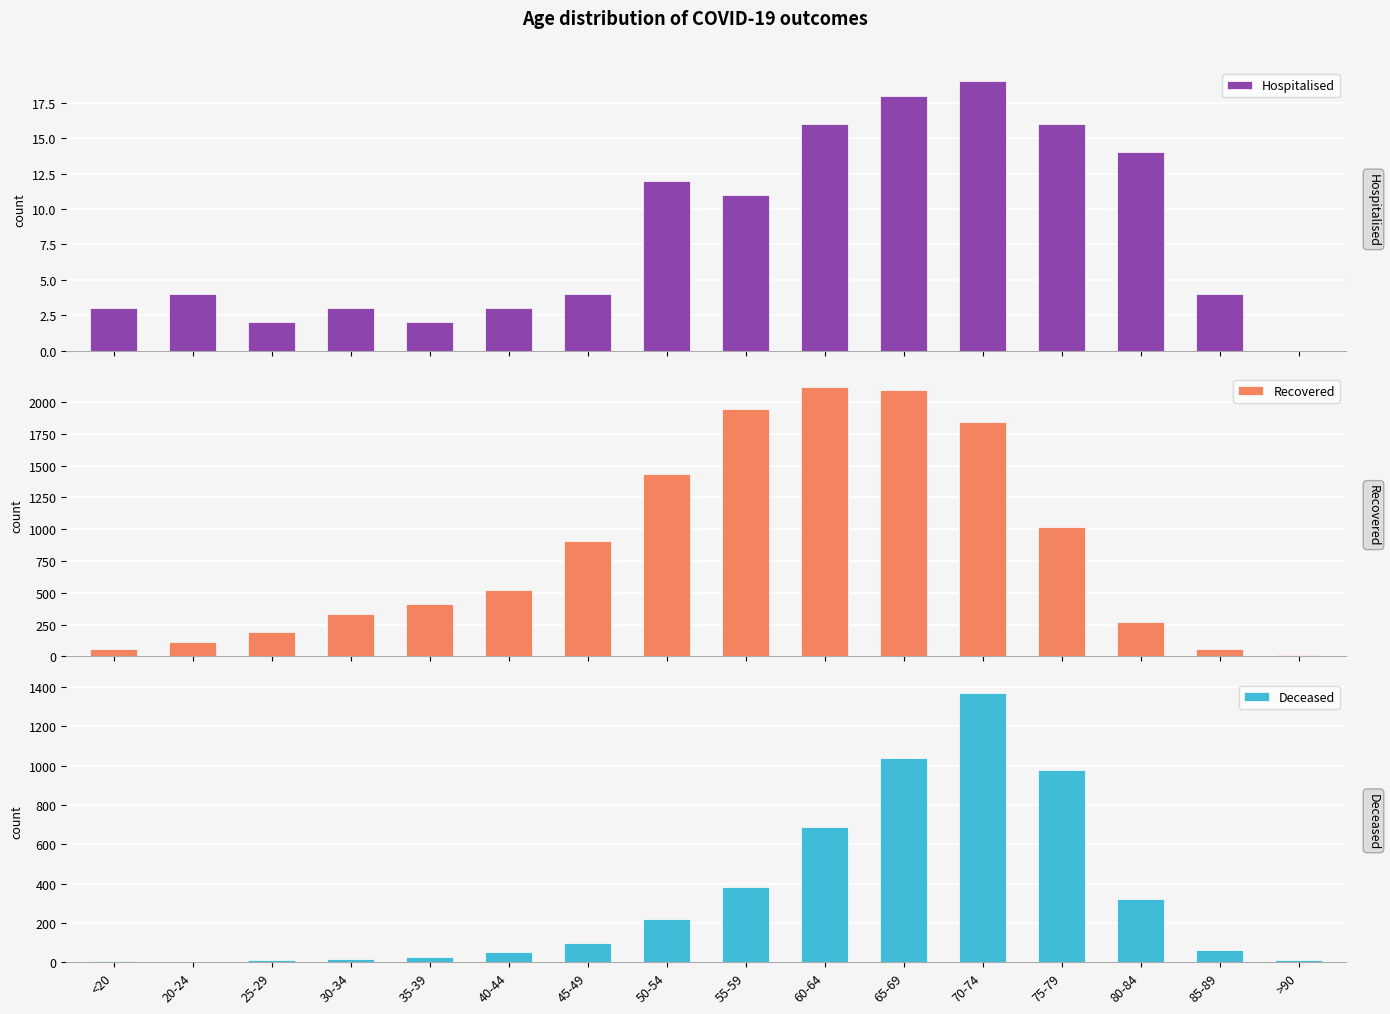

Rank the series by their average value, from lowest to highest.

Hospitalised, Deceased, Recovered